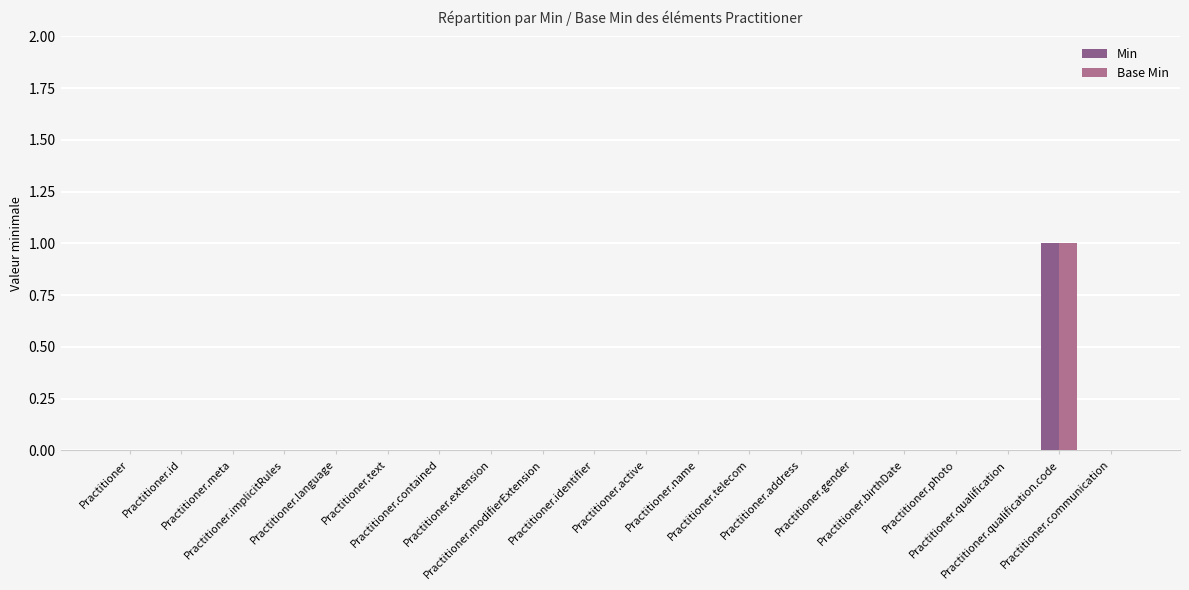

How many series are shown in this chart?

2